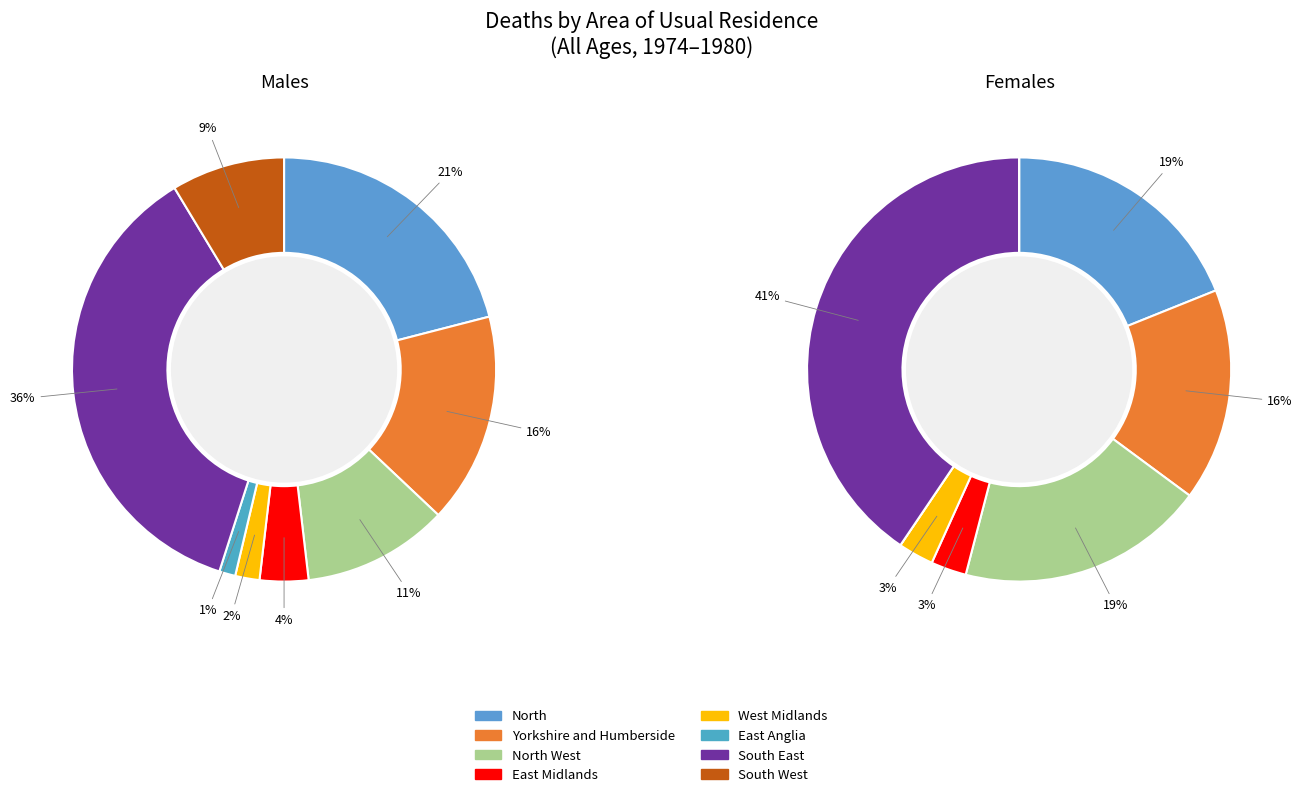

At East Anglia, list the series in order from smallest to largest.

Females, Males